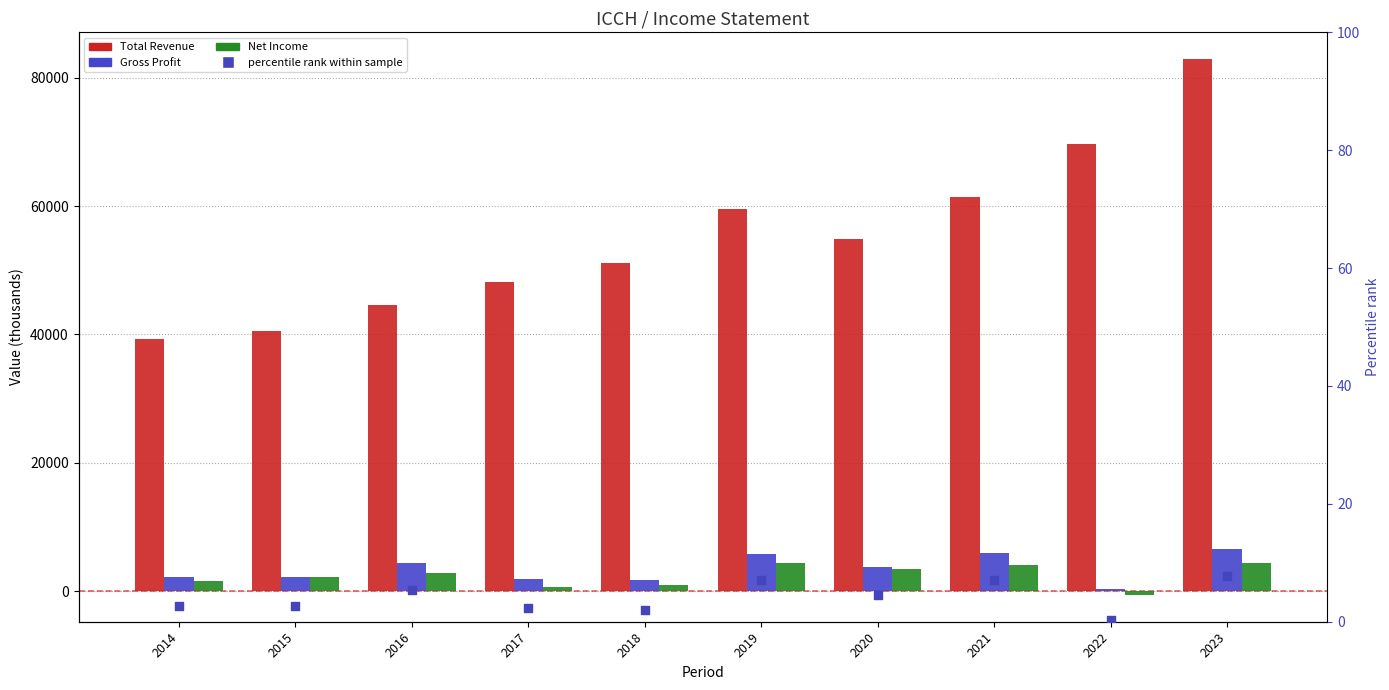

Which series has the largest total across all categories?

Total Revenue